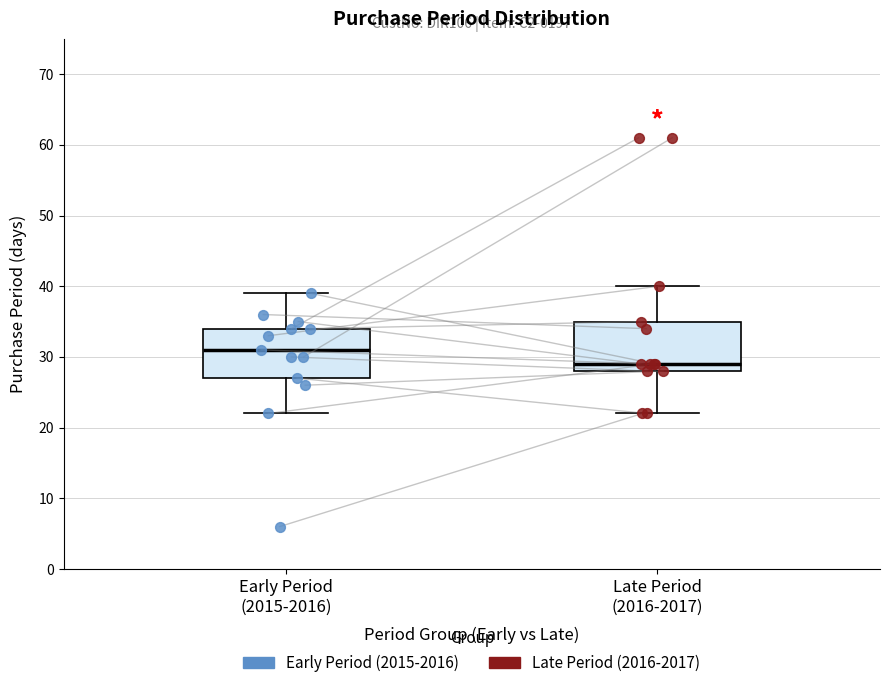

Reading left to right, read every box against the y-axis: the position of its median line, the range the box covers, and the ends of its whiskers. The values are not printed on the chart, so give them approximately, as read against the axis.

Early Period (2015-2016): median 31, box 27 to 34, whiskers 22 to 39
Late Period (2016-2017): median 29, box 28 to 35, whiskers 22 to 40